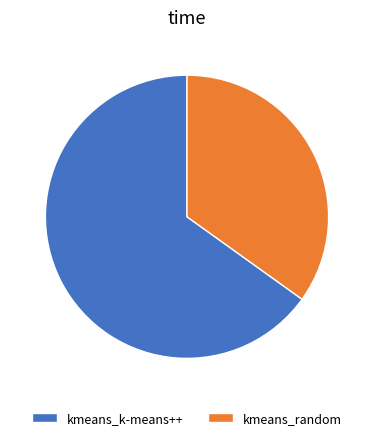

Is it true that kmeans_k-means++ is 71% of the pie?

False